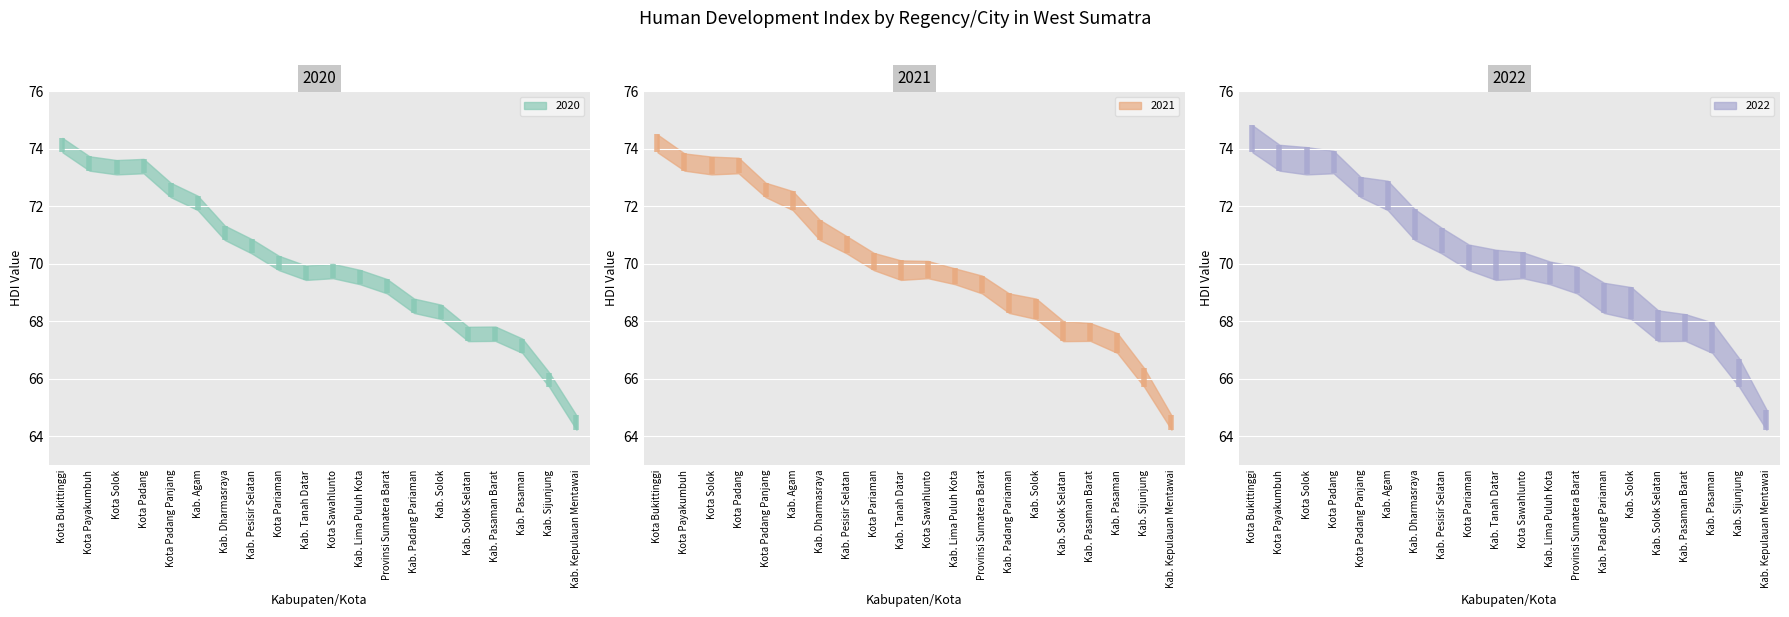

How many data points in 2021 are less than 70?

9